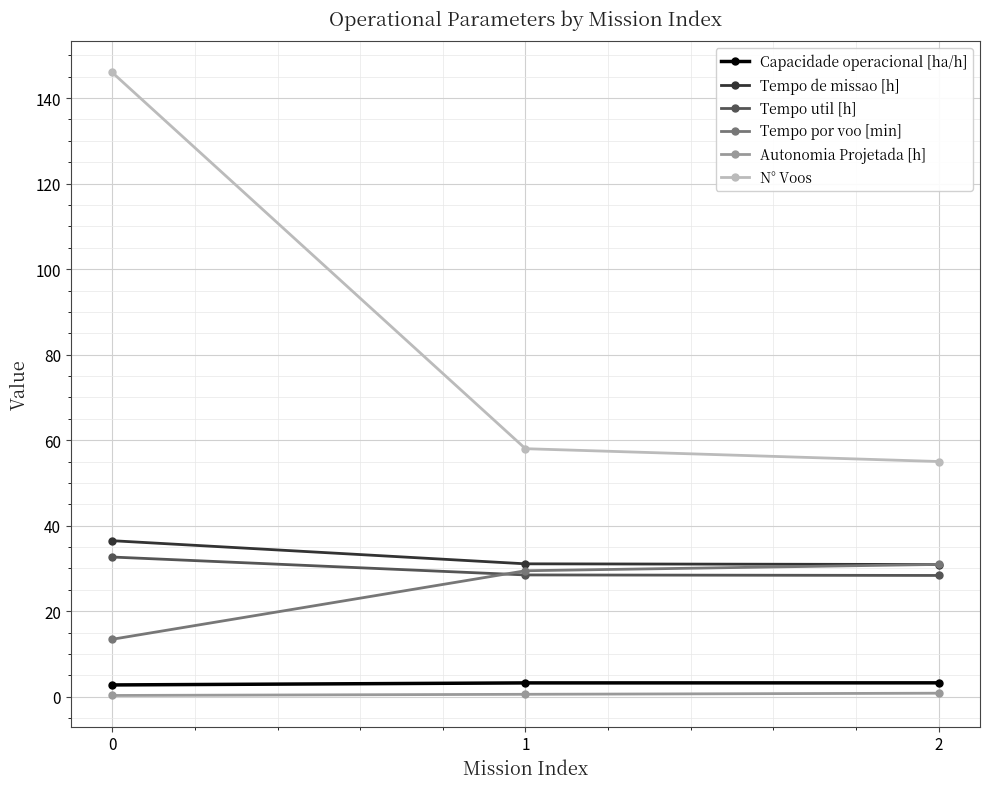

What is the greatest value displayed?

146.0